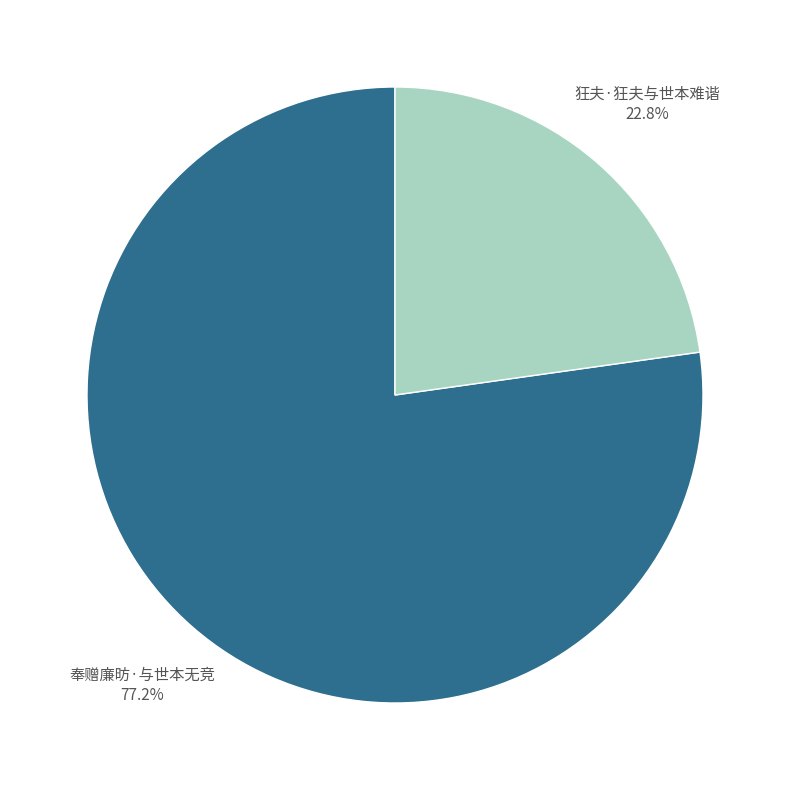

What percentage do 狂夫·狂夫与世本难谐 and 奉赠廉昉·与世本无竞 together represent?

100.0%